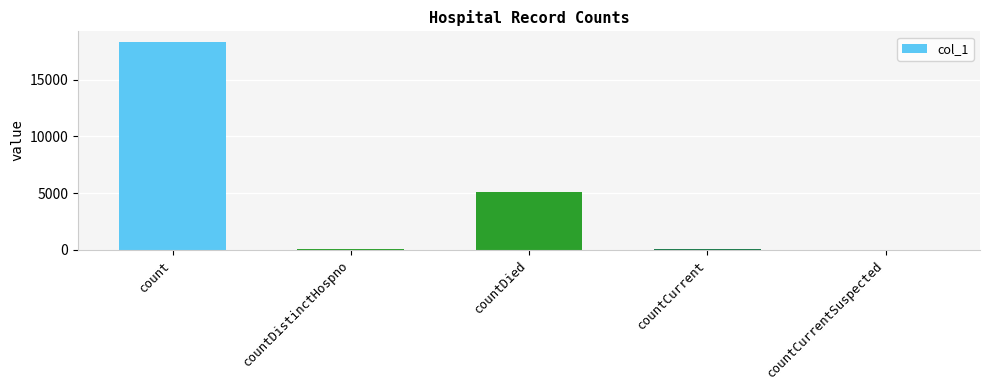

Which has a higher value, countDied or countCurrent?

countDied